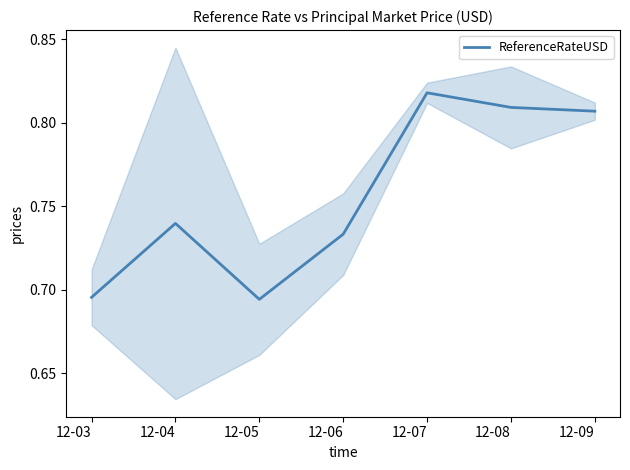

Is it true that the value at 12-09 is 0.8?

True